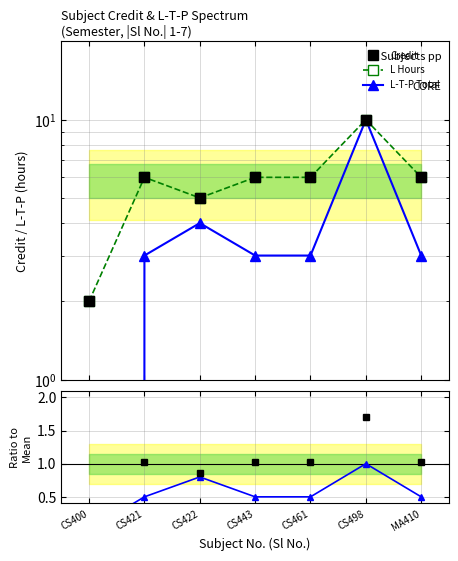

What is the total value across all series at CS400?

4.3